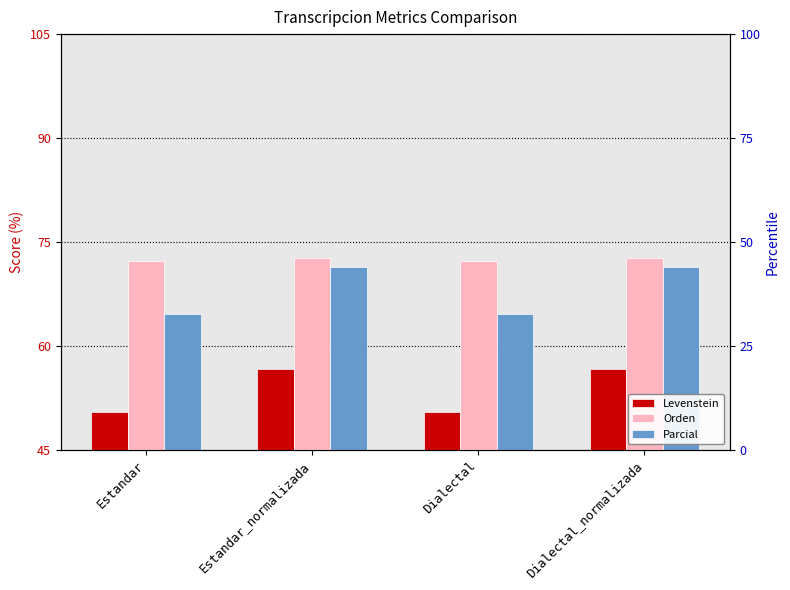

What is the highest value of the Orden series?

72.7